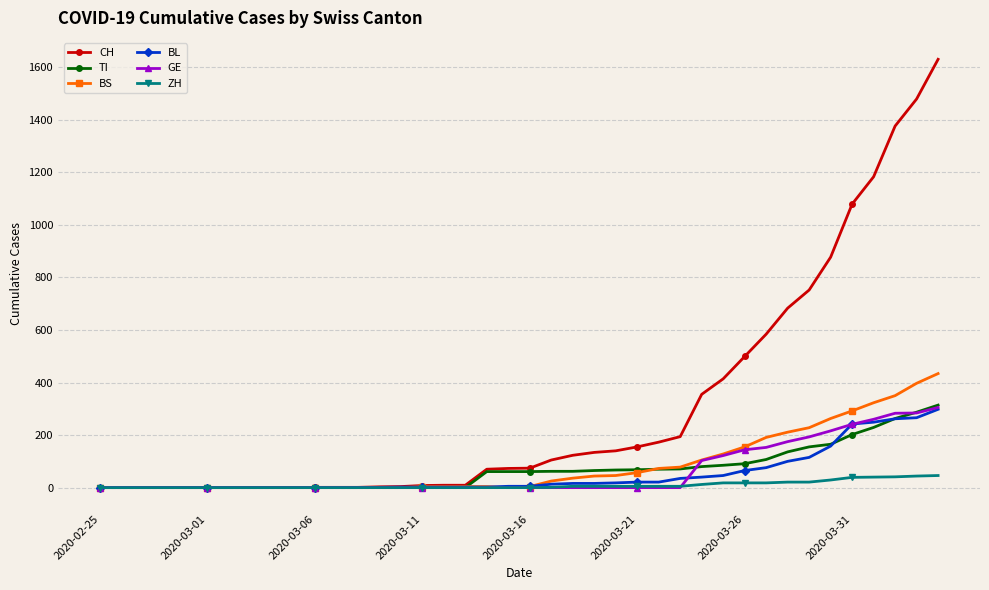

How many categories are shown in the chart?

40